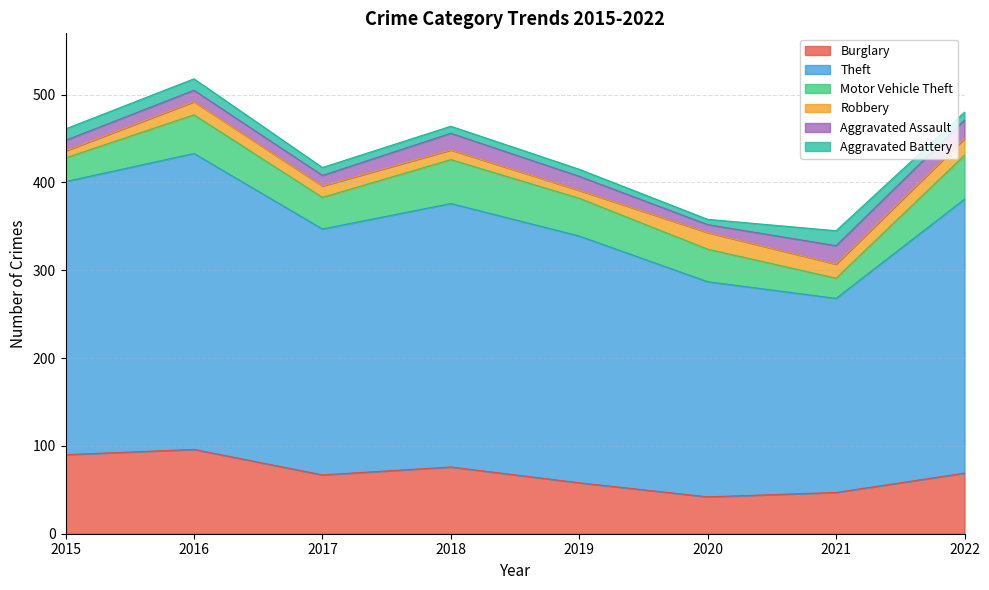

Count the Robbery values in the range 11 to 19.

6